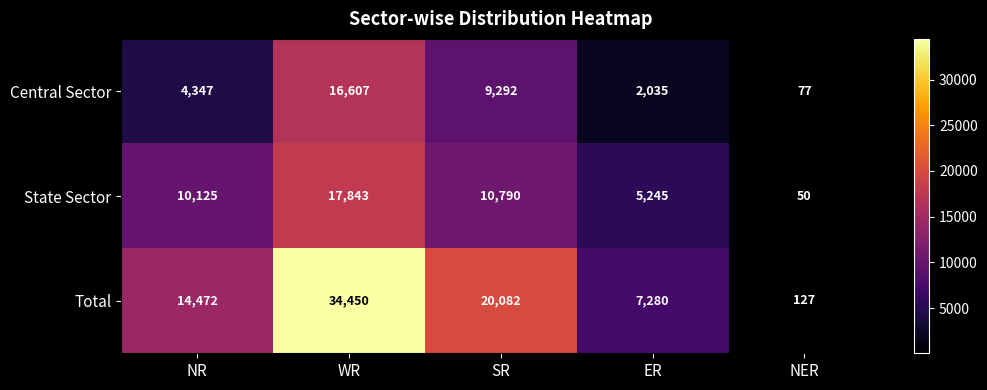

What is the difference between the highest and lowest values at NR?

10125